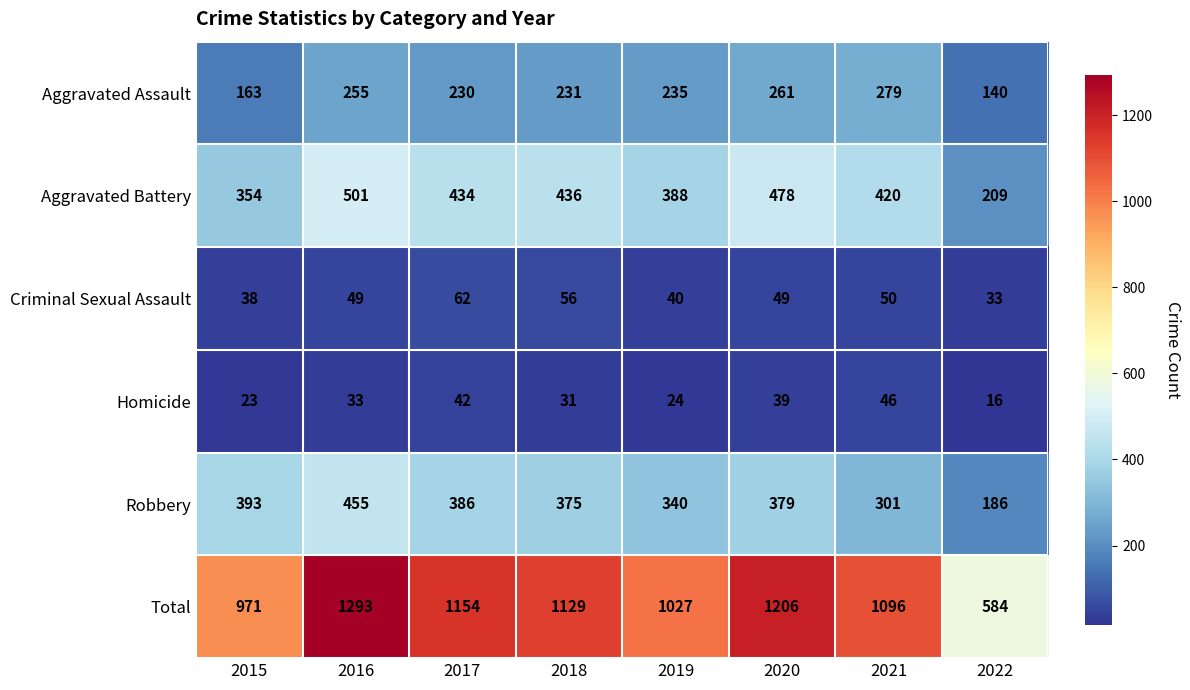

What is the average value of the Criminal Sexual Assault series?

47